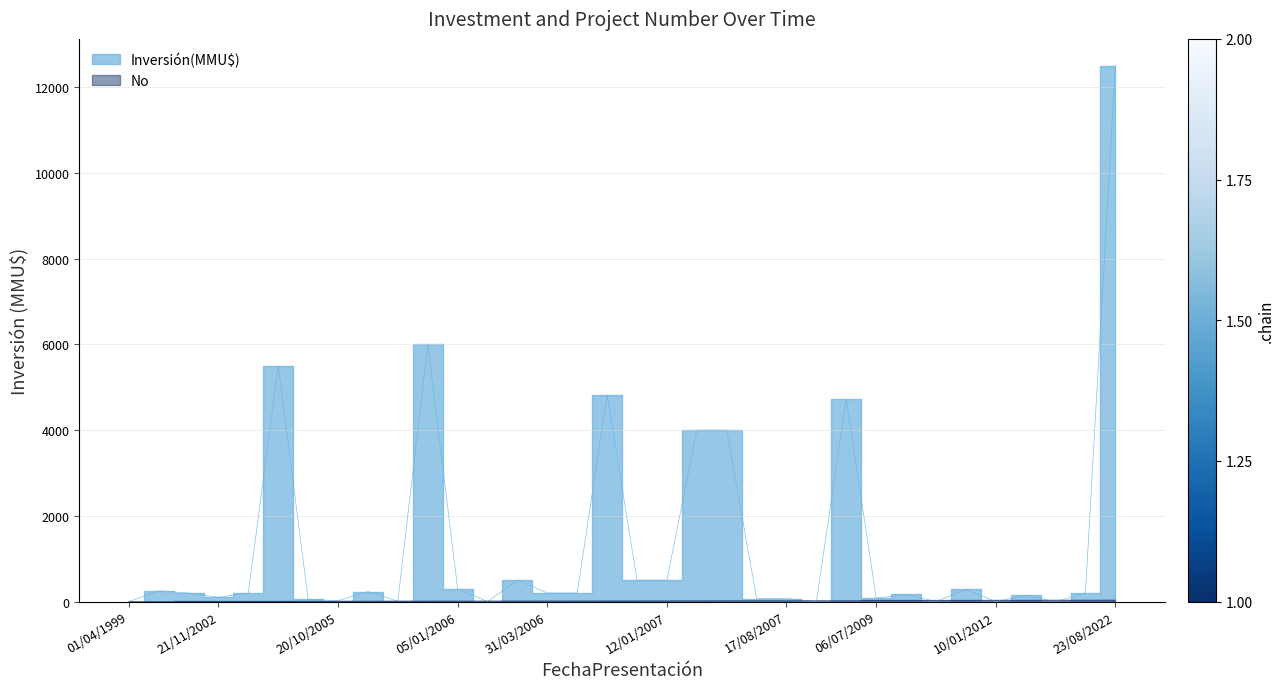

What is the average value of the Inversión(MMU$) series?

1348